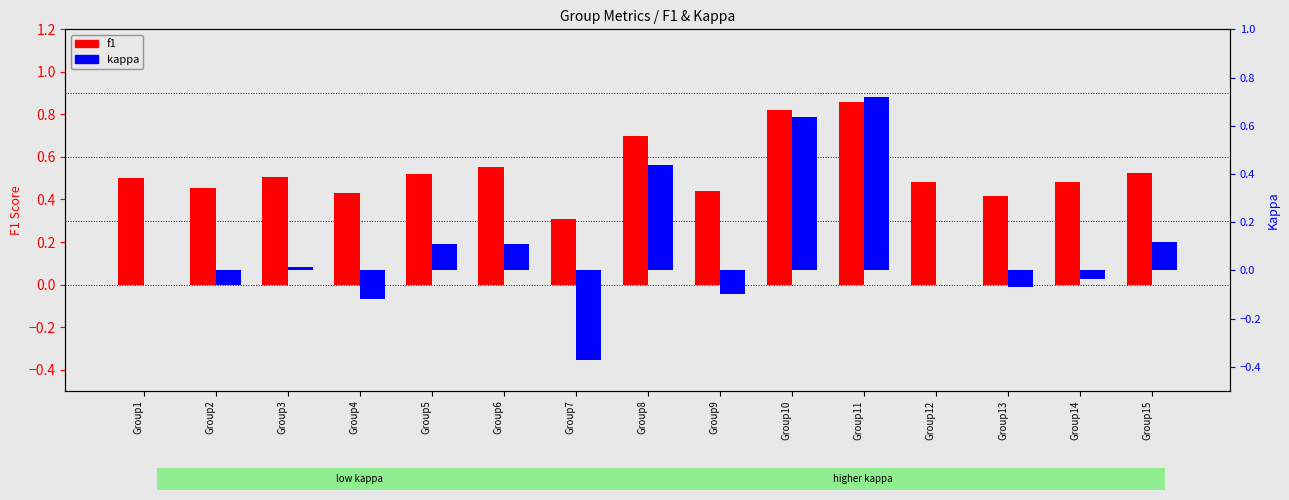

True or false: f1 has a value of 0.5 at Group14.

True